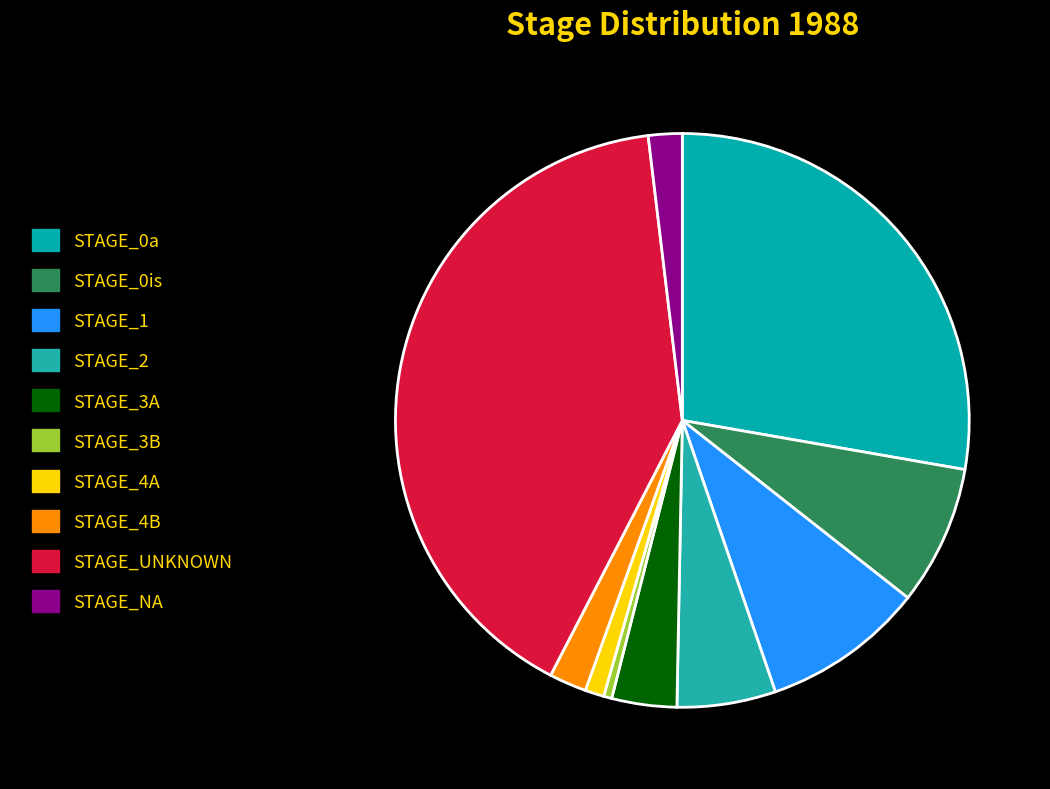

Does STAGE_0is account for over 50% of the chart?

No